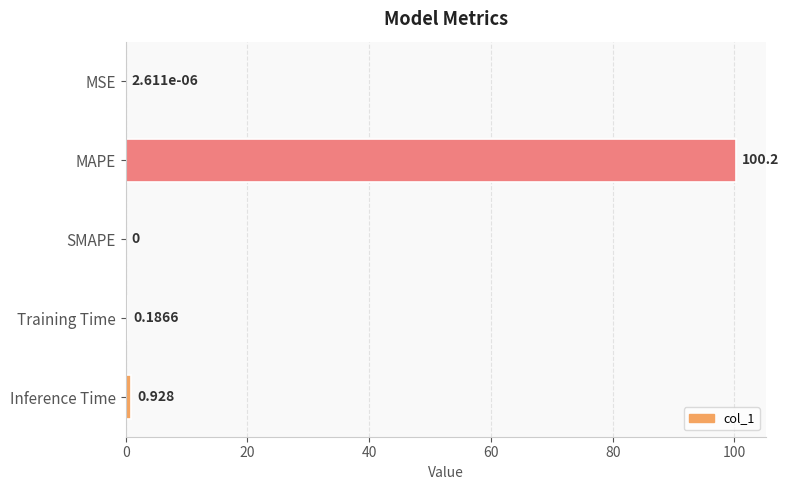

Between MSE and MAPE, which is larger?

MAPE